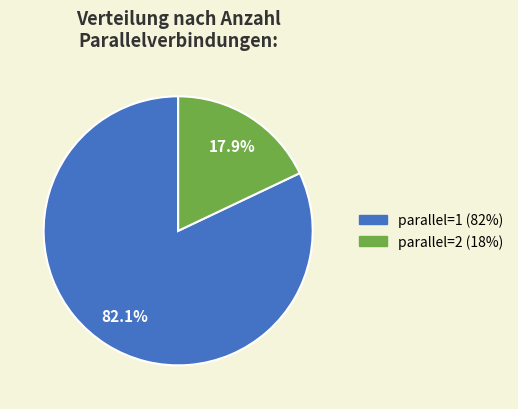

Is it true that parallel=1 is 89% of the pie?

False